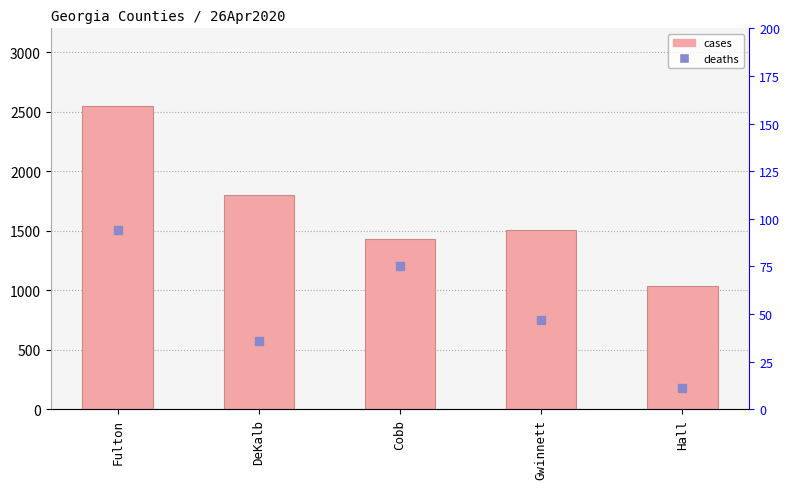

Which series has the widest spread of Y values?

cases